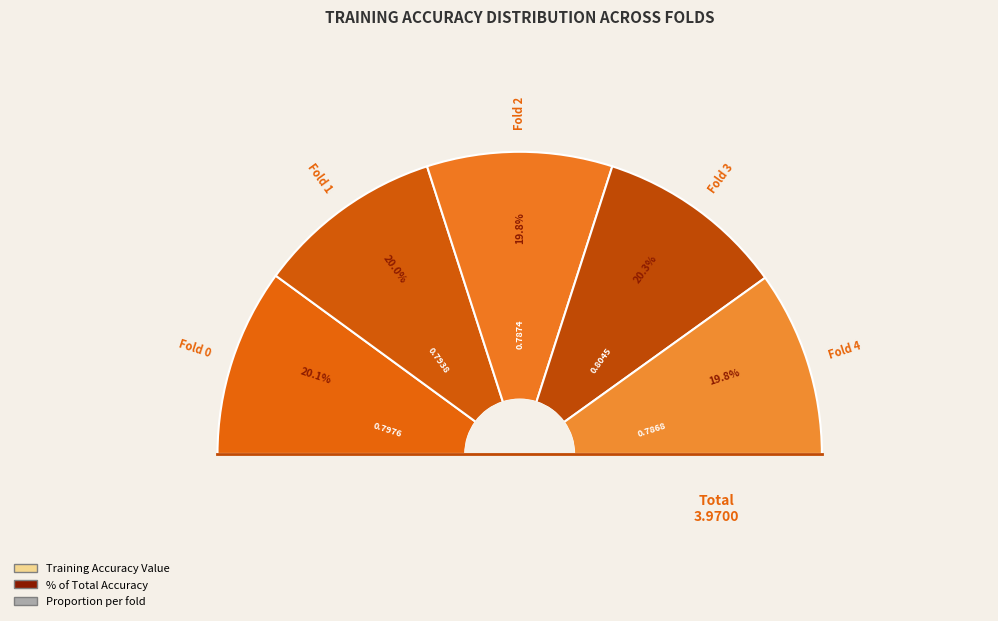

Count the number of slices in the pie.

5